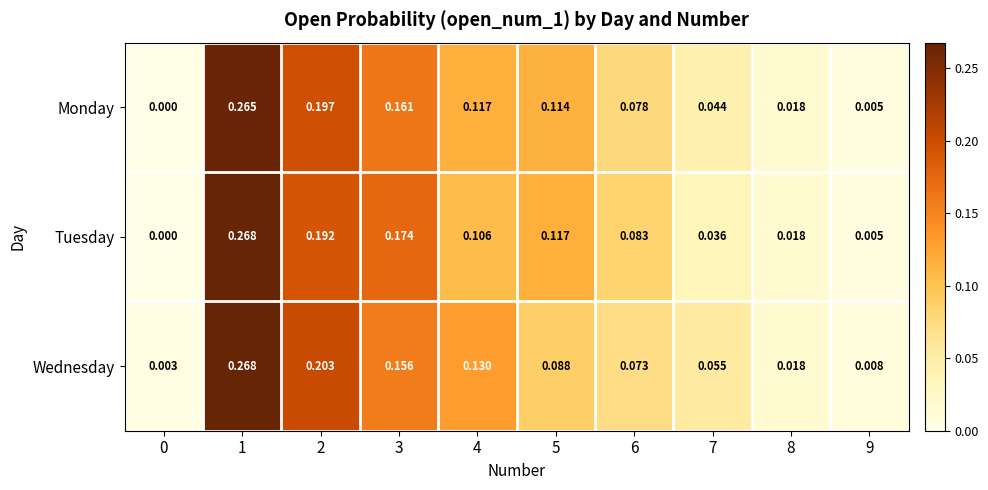

Which series changed the most between 2 and 6?

Wednesday